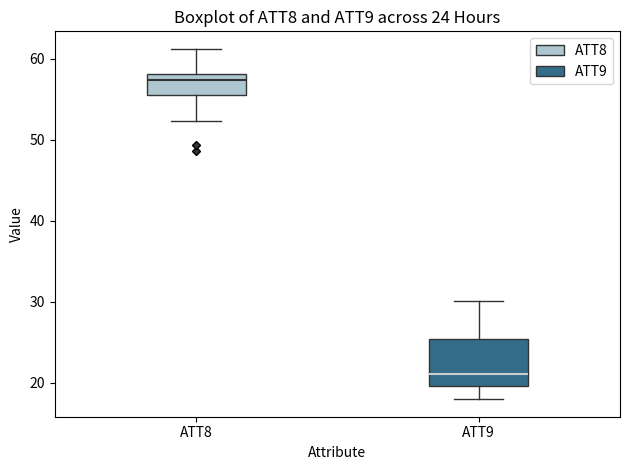

Which box's median line is the highest?

ATT8